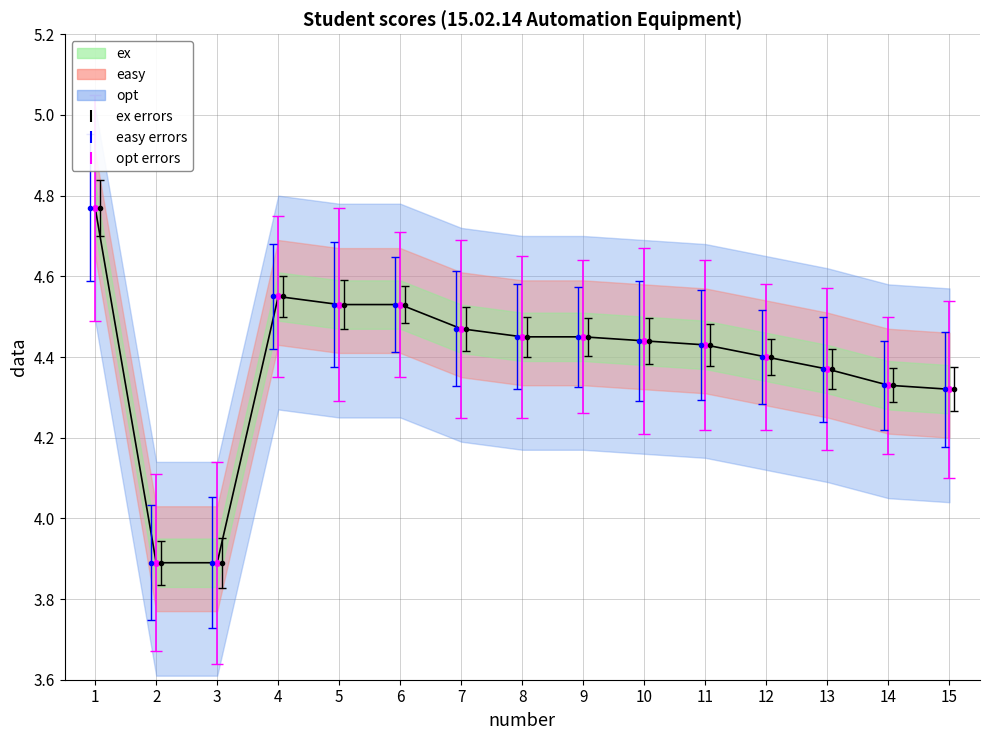

What is the change in value from 2 to 5?

+0.6